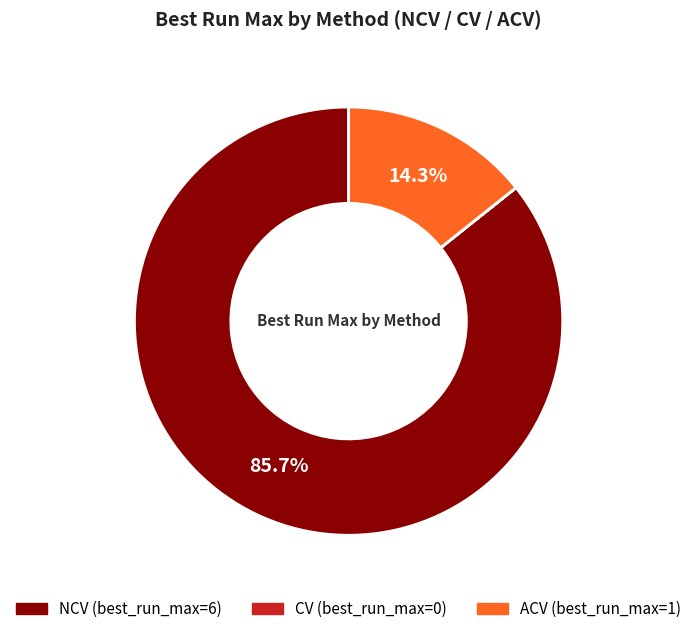

Does any single category account for the majority?

Yes